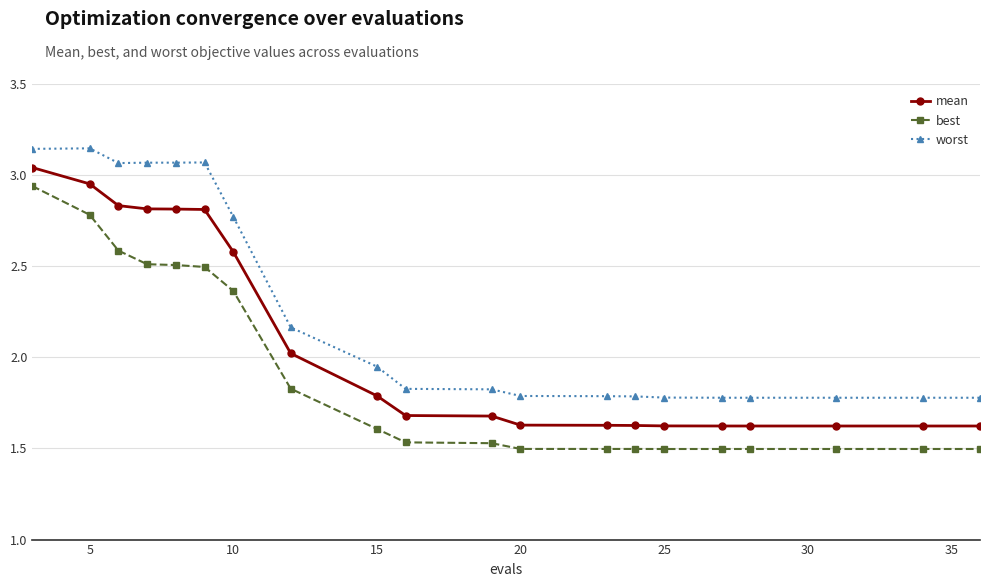

Which series has the largest total across all categories?

worst